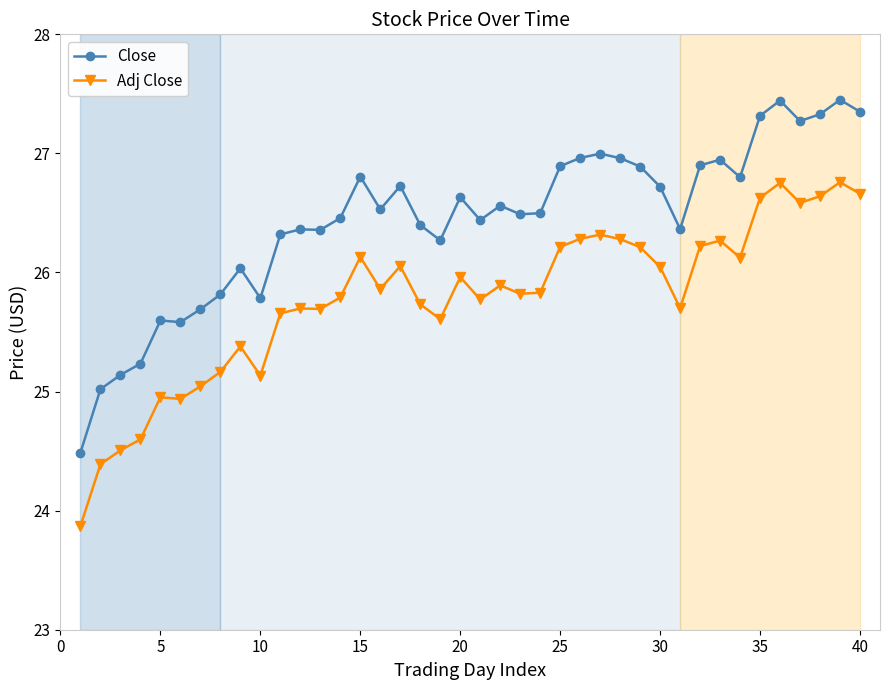

What is the sum of all Close values?

1057.8